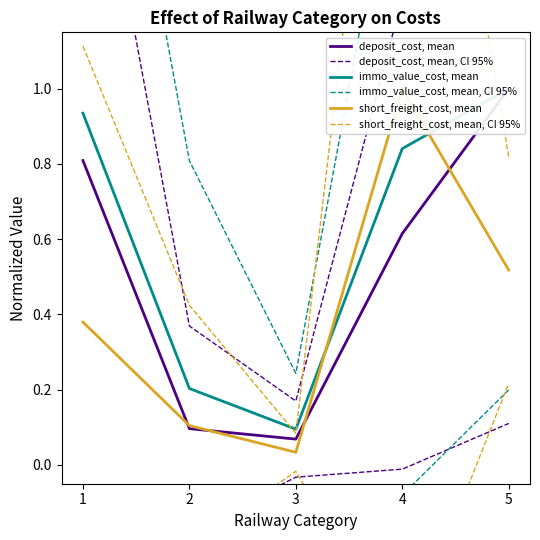

Reading left to right, transcribe all the data shown in this chart.

deposit_cost, mean: 0.8	0.1	0.1	0.6	1.0
deposit_cost, mean, CI 95%: 1.9	0.4	0.2	1.2	1.9
immo_value_cost, mean: 0.9	0.2	0.1	0.8	1.0
immo_value_cost, mean, CI 95%: 2.3	0.8	0.2	1.8	1.8
short_freight_cost, mean: 0.4	0.1	0.0	1.0	0.5
short_freight_cost, mean, CI 95%: 1.1	0.4	0.1	2.5	0.8